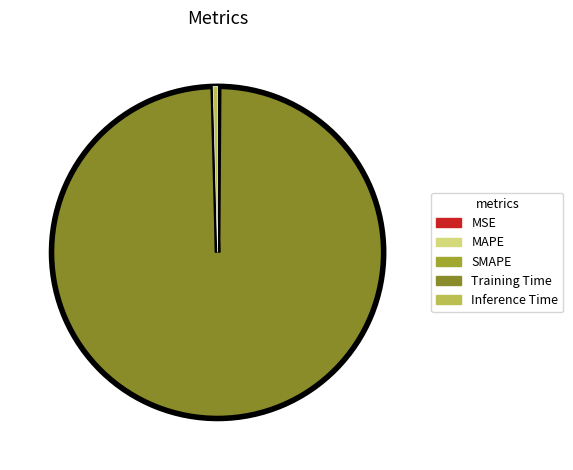

Which category has the biggest portion of the pie?

Training Time